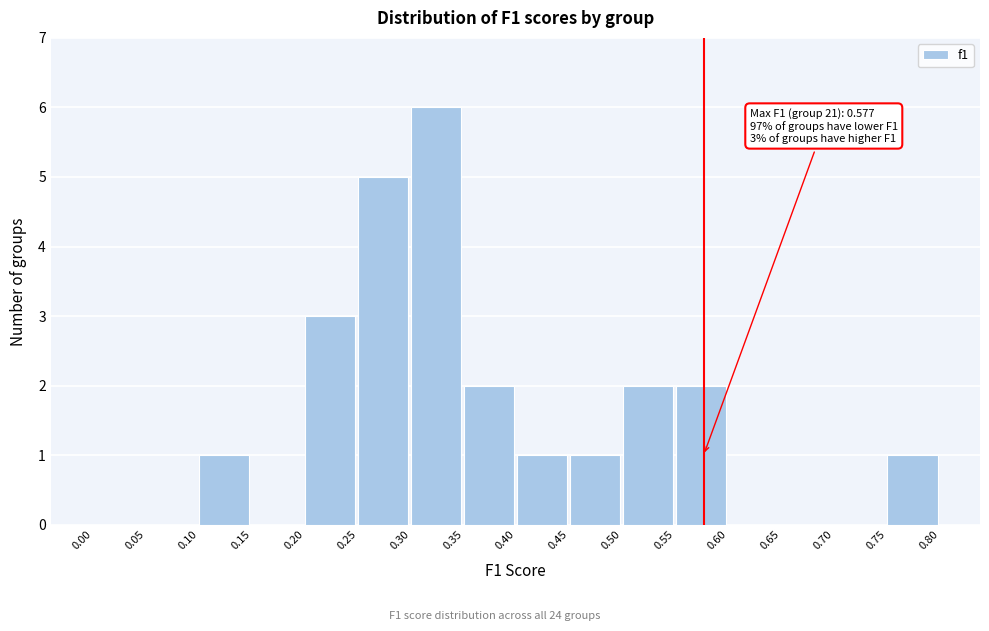

Over which range of the x-axis is the bar tallest?

0.30 to 0.35